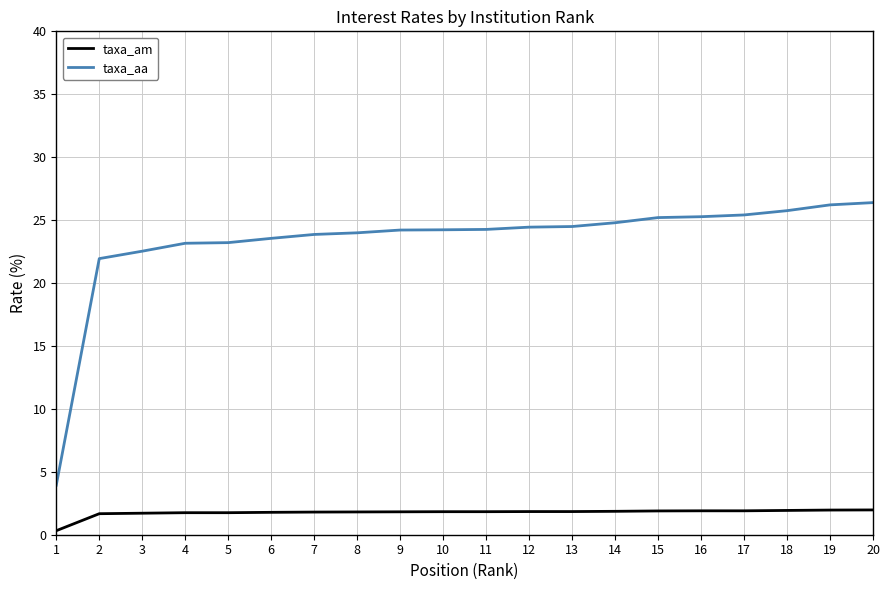

What are all the series names shown in the legend?

taxa_am, taxa_aa